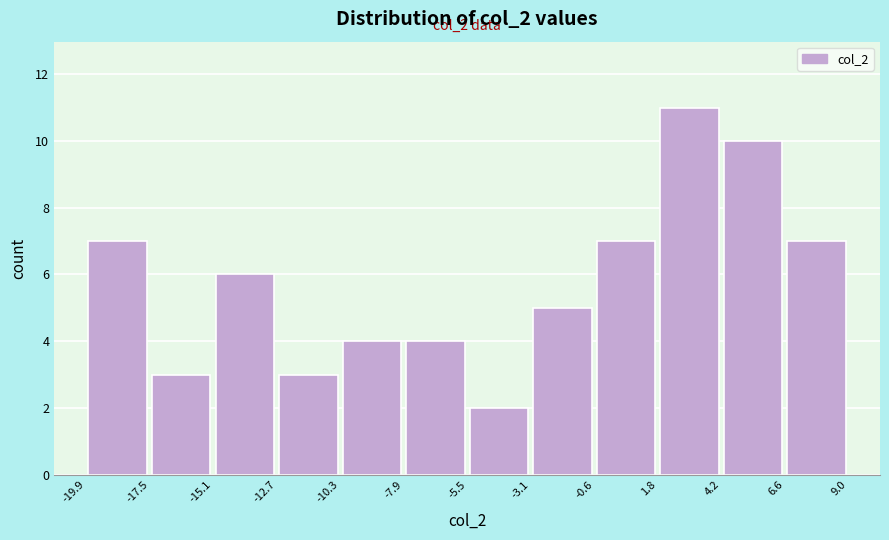

Which range on the x-axis has the tallest bar?

1.8 to 4.2